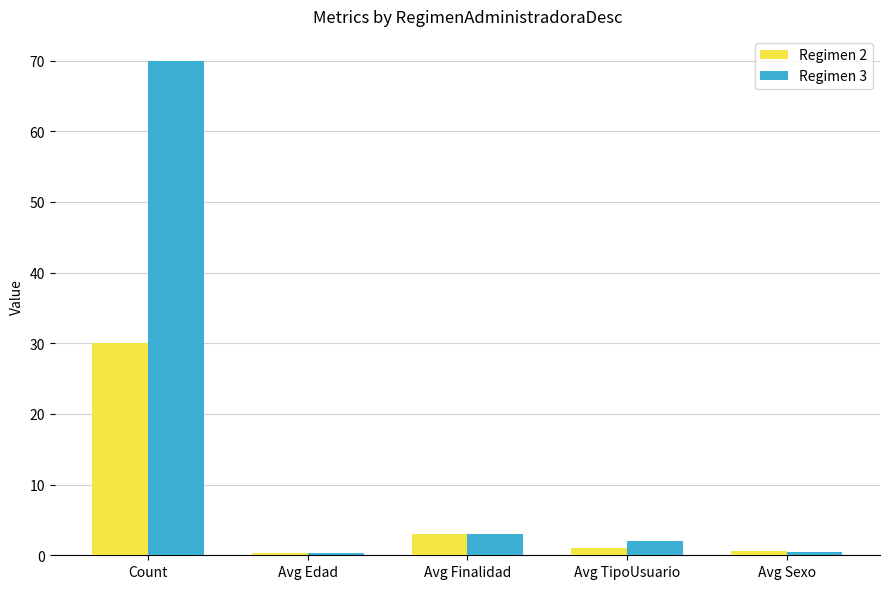

What is the total value across all series at Avg TipoUsuario?

3.0